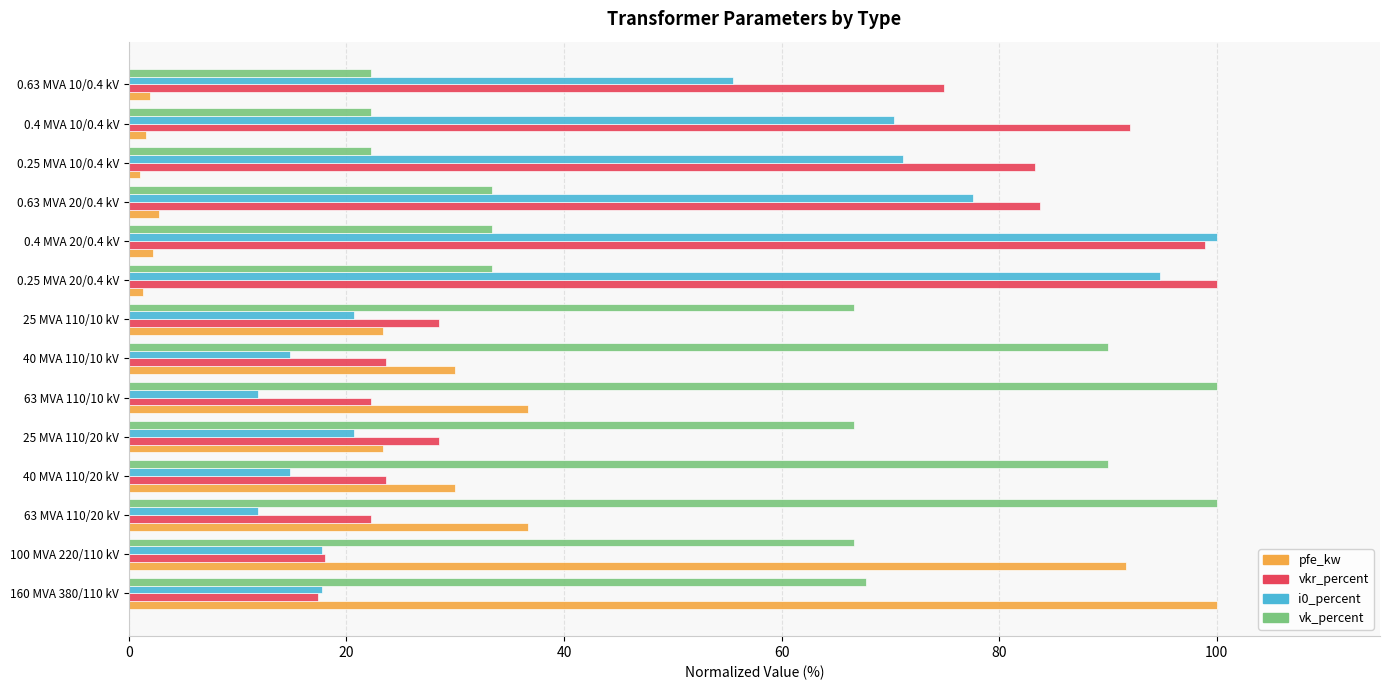

What is the difference between the second highest and second lowest values in the pfe_kw series?

90.3